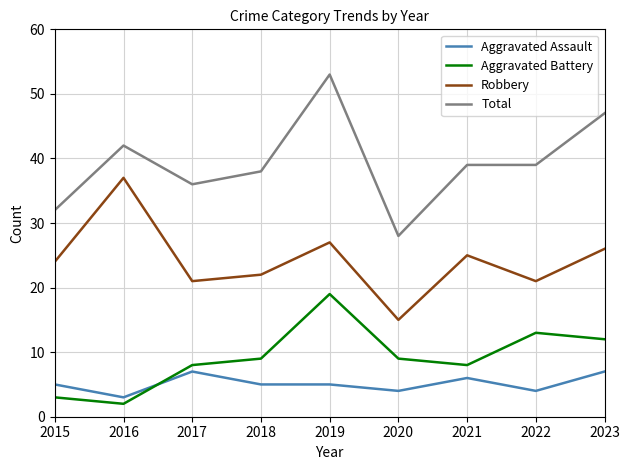

Which series has the largest total across all categories?

Total